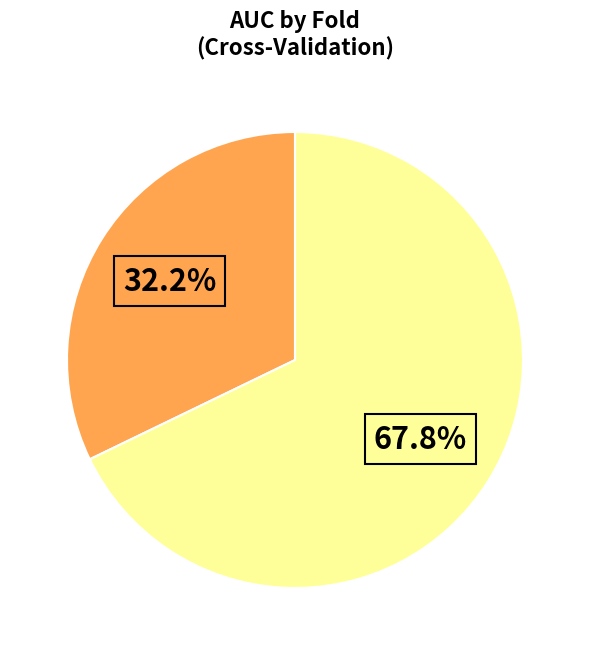

Does any single category account for the majority?

Yes